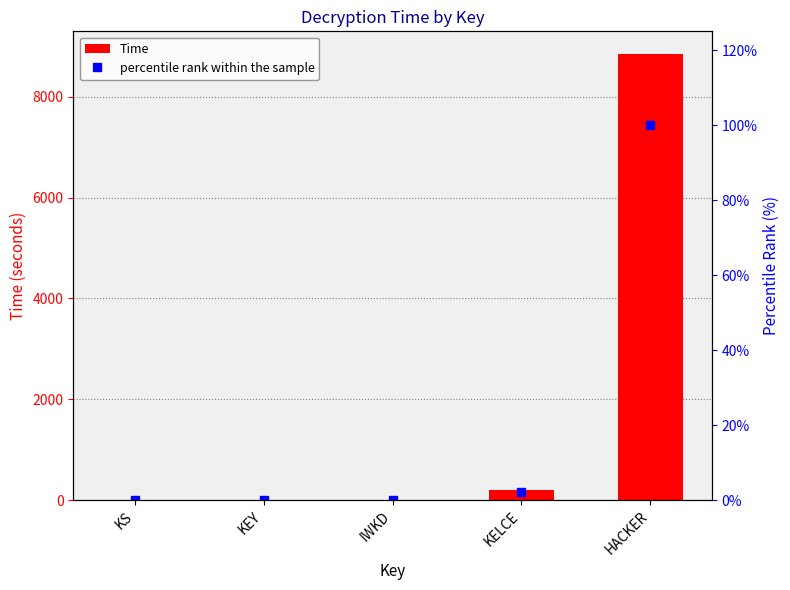

Which series has the largest total across all categories?

Time